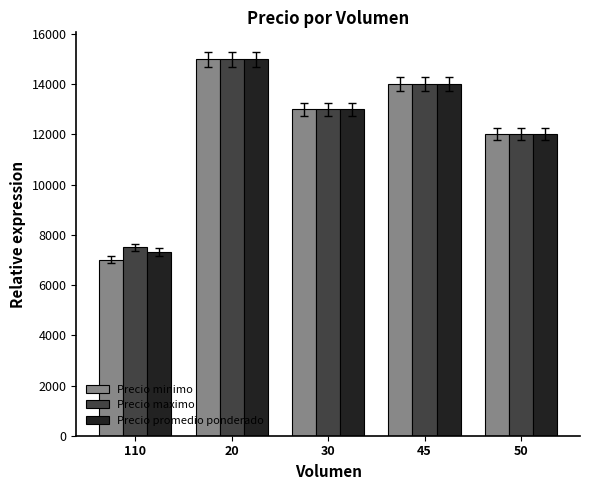

The value of Precio maximo at 110 is 7500. True or false?

True